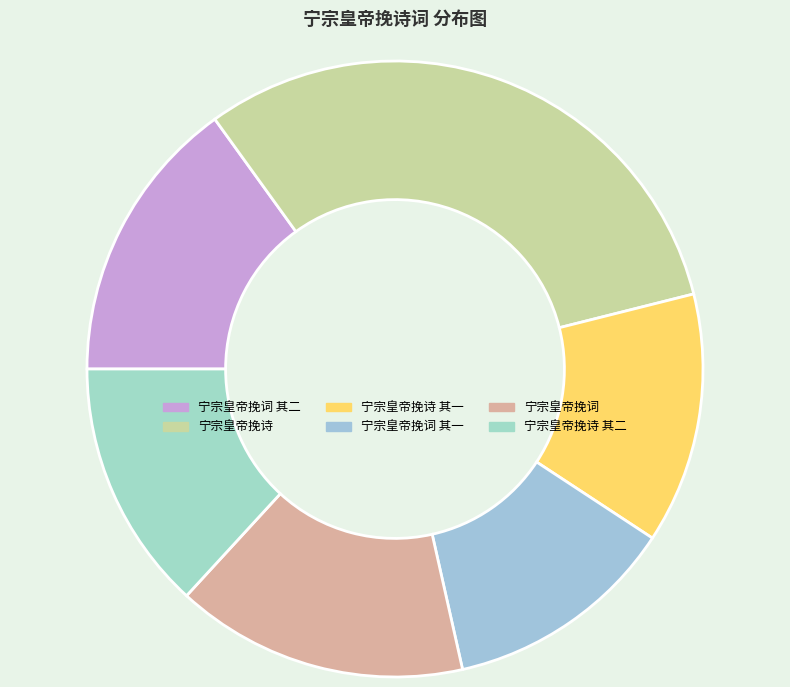

True or false: 宁宗皇帝挽词 其二 accounts for 22% of the total.

False